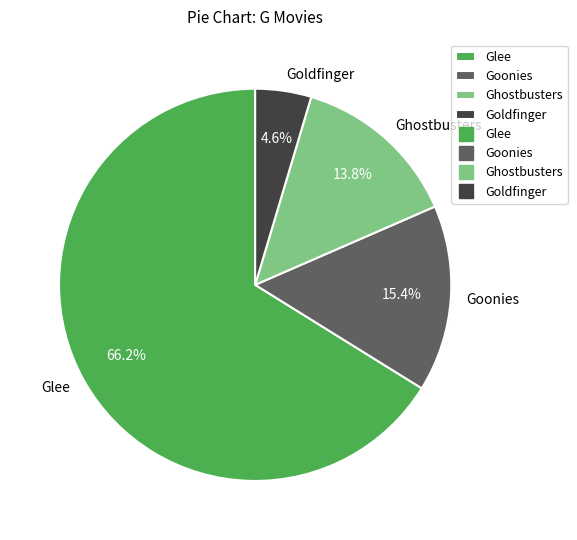

To the nearest percent, what portion does Goldfinger represent?

5%